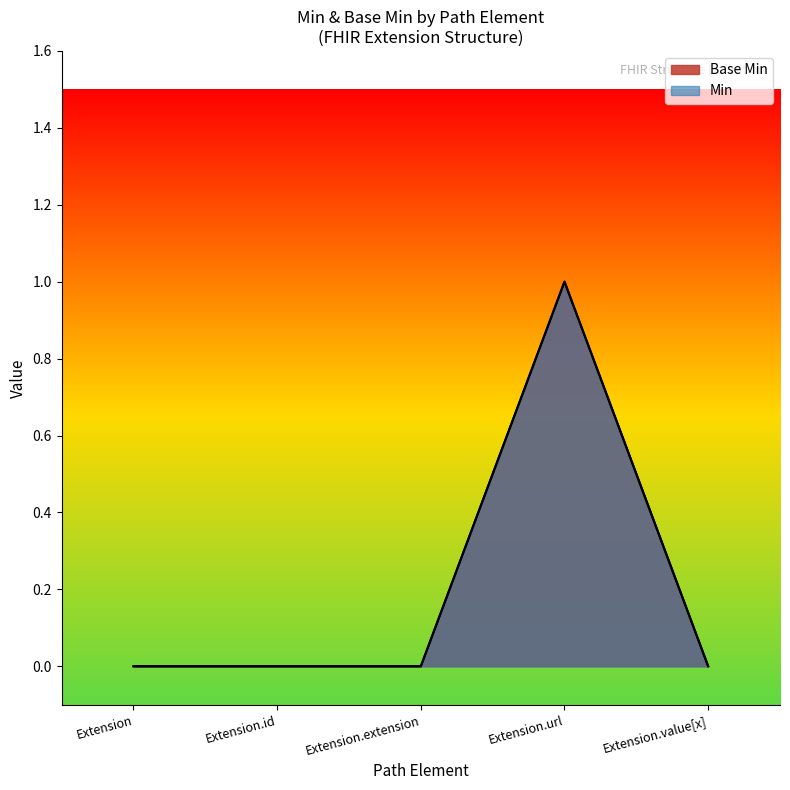

List the labels in order of value, smallest first.

Extension, Extension.id, Extension.extension, Extension.value[x], Extension.url